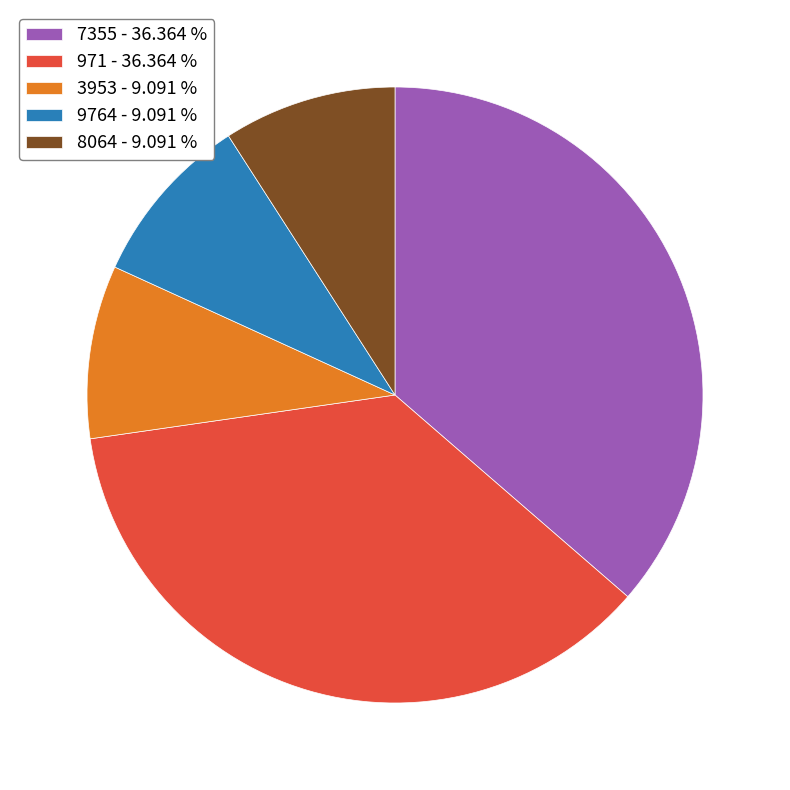

Is the sum of 8064 - 9.091 % and 971 - 36.364 % greater than half?

No